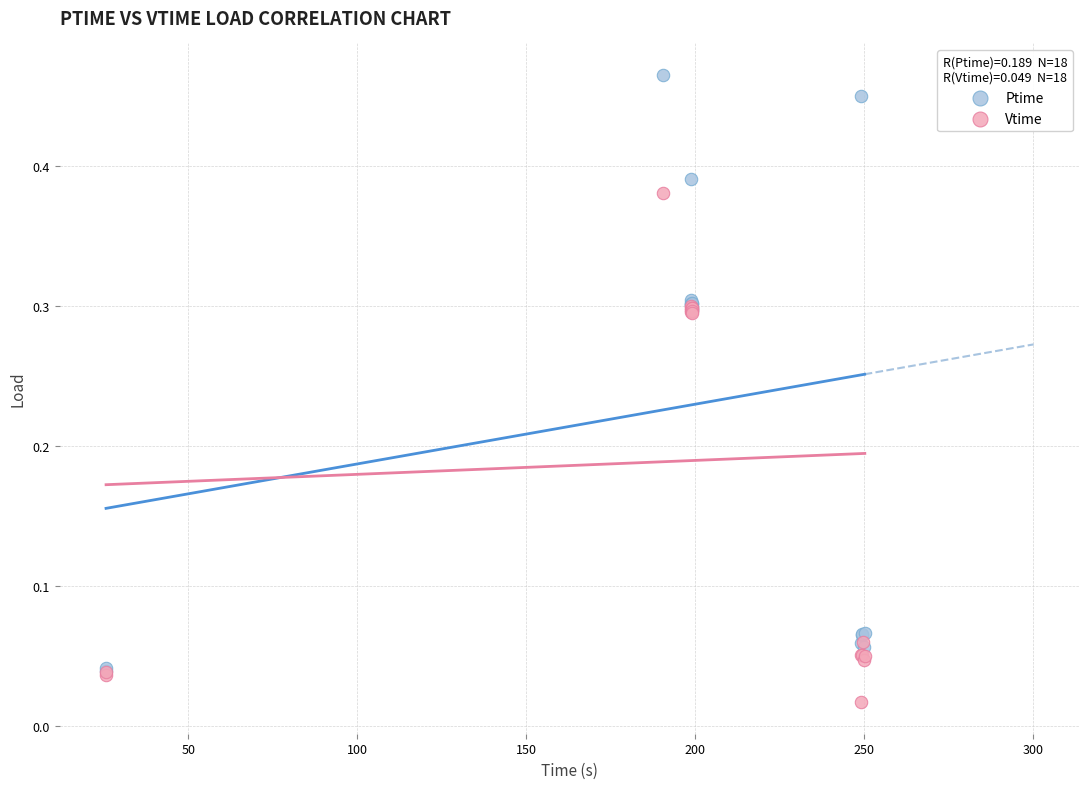

Which series reaches the minimum Y coordinate?

Vtime